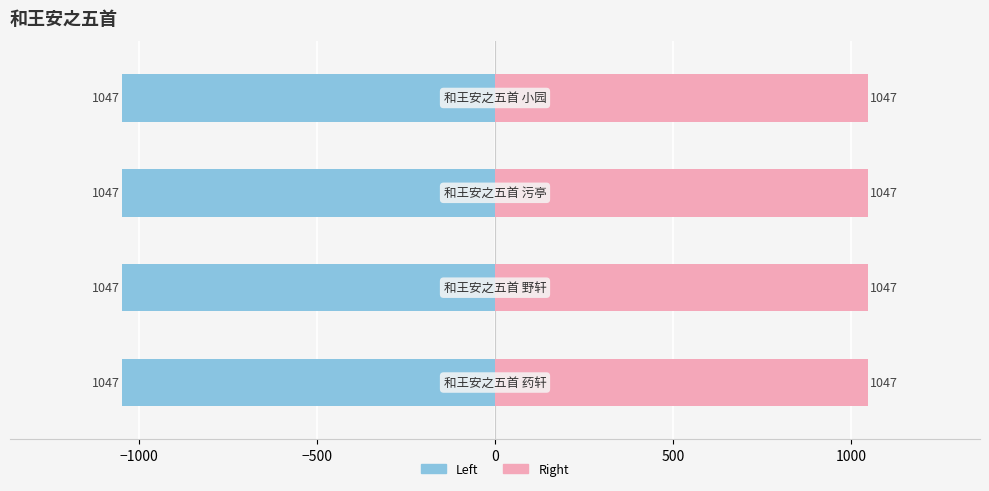

Read the col_0 (left) value at −1500.

-1047.4